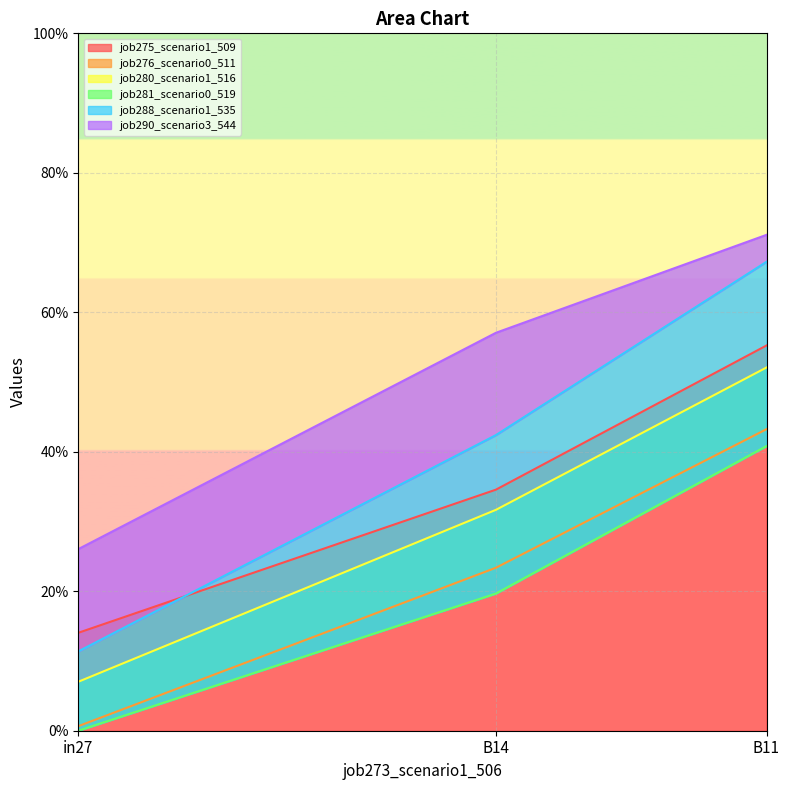

How many data points does each series have?

3